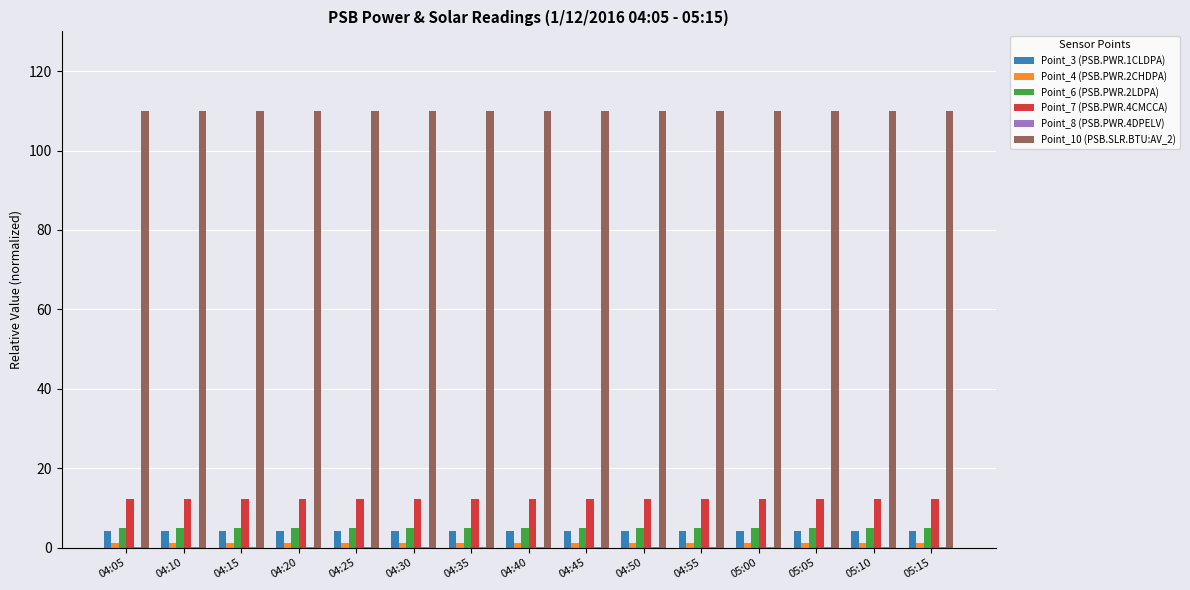

Which series has the largest total across all categories?

Point_10 (PSB.SLR.BTU:AV_2)